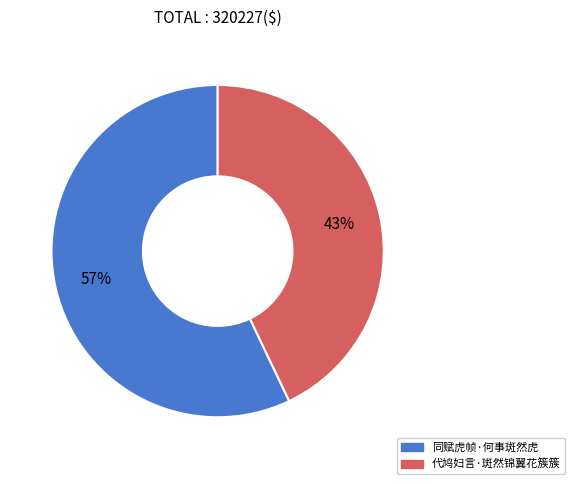

To the nearest percent, what percentage of the pie is 代鸠妇言·斑然锦翼花簇簇?

43%